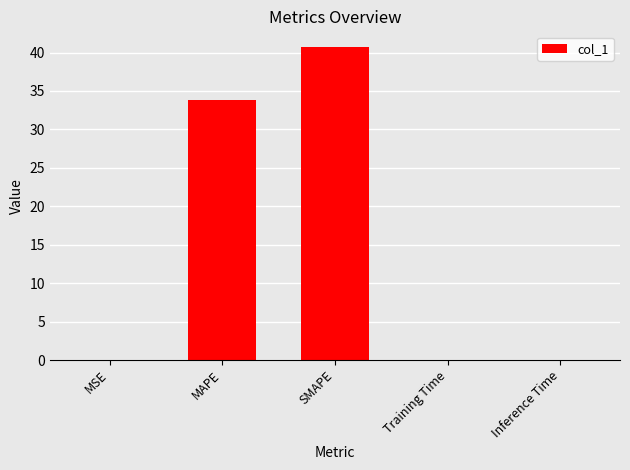

What is the approximate value at SMAPE?

40.7